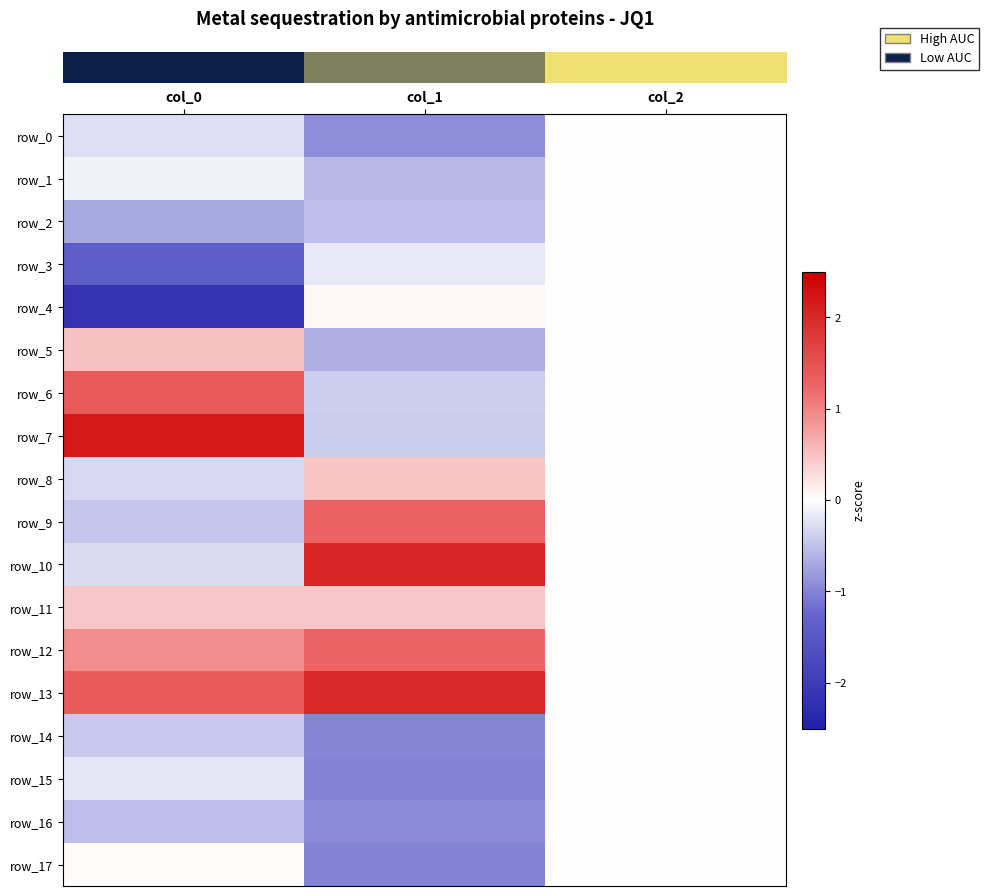

Count the row_16 values in the range 0 to 1.

1